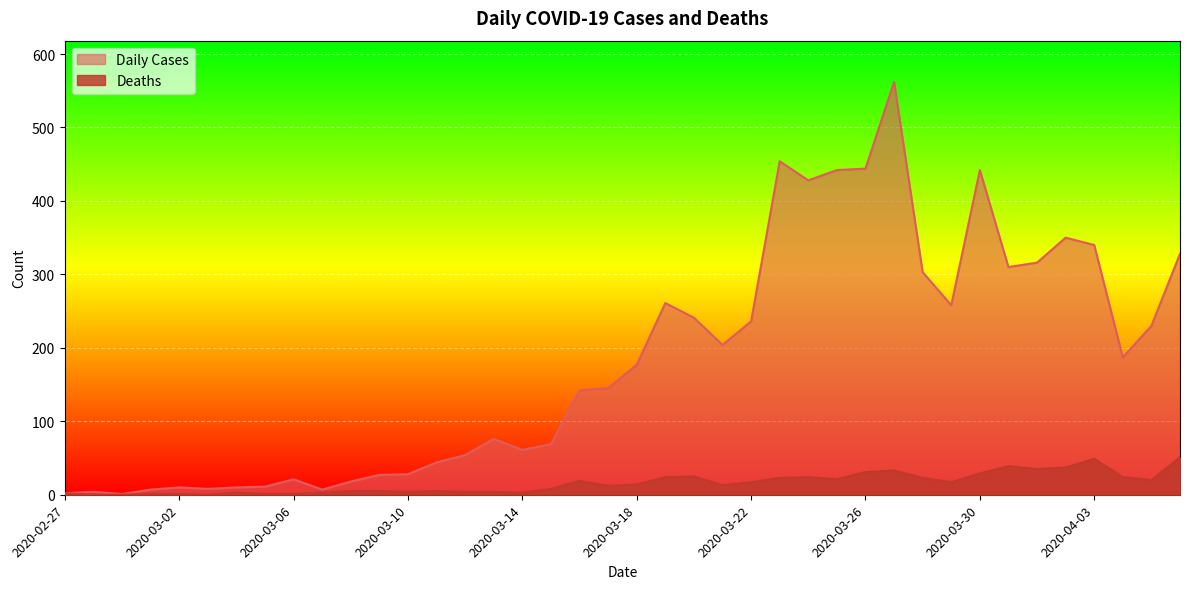

In Deaths, how many points are lower than both neighbors (excluding endpoints)?

9